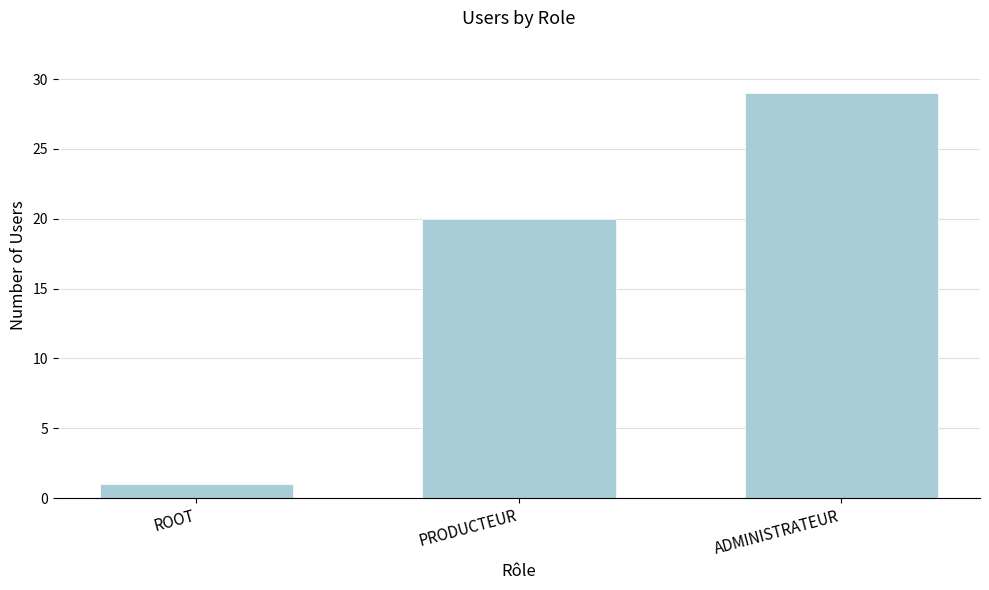

What is the label of the 3rd bar from the left?

ADMINISTRATEUR